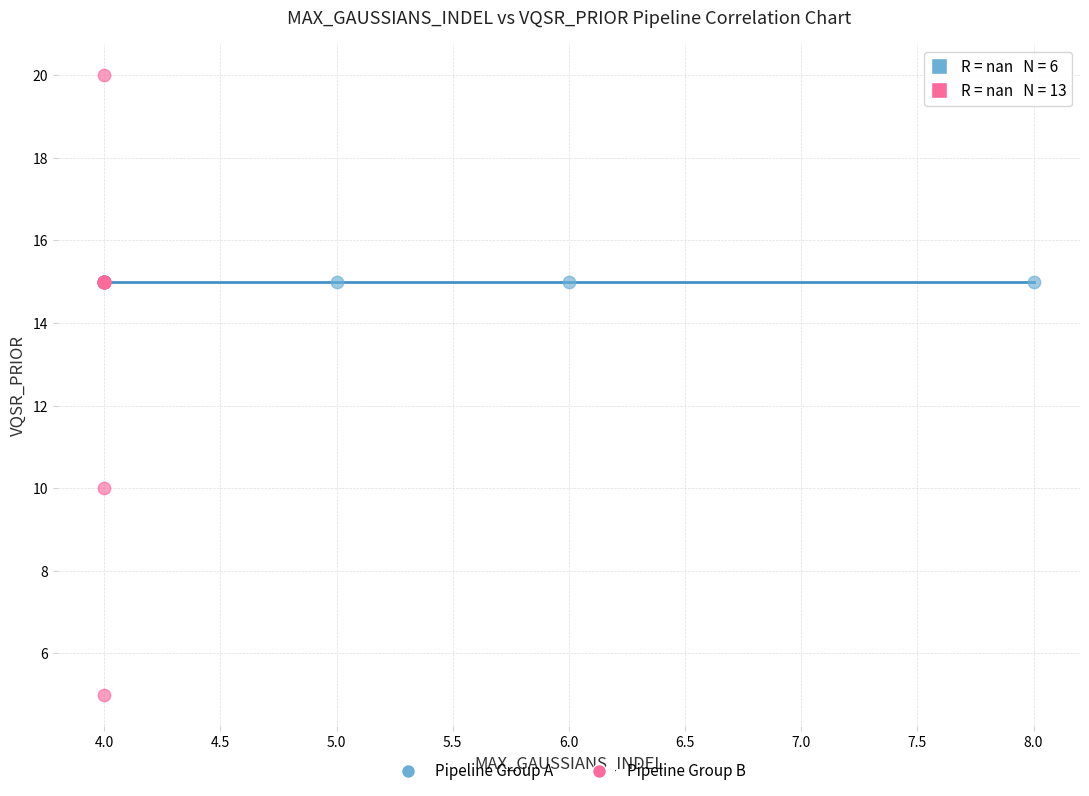

Which series reaches the maximum Y coordinate?

Pipeline Group B